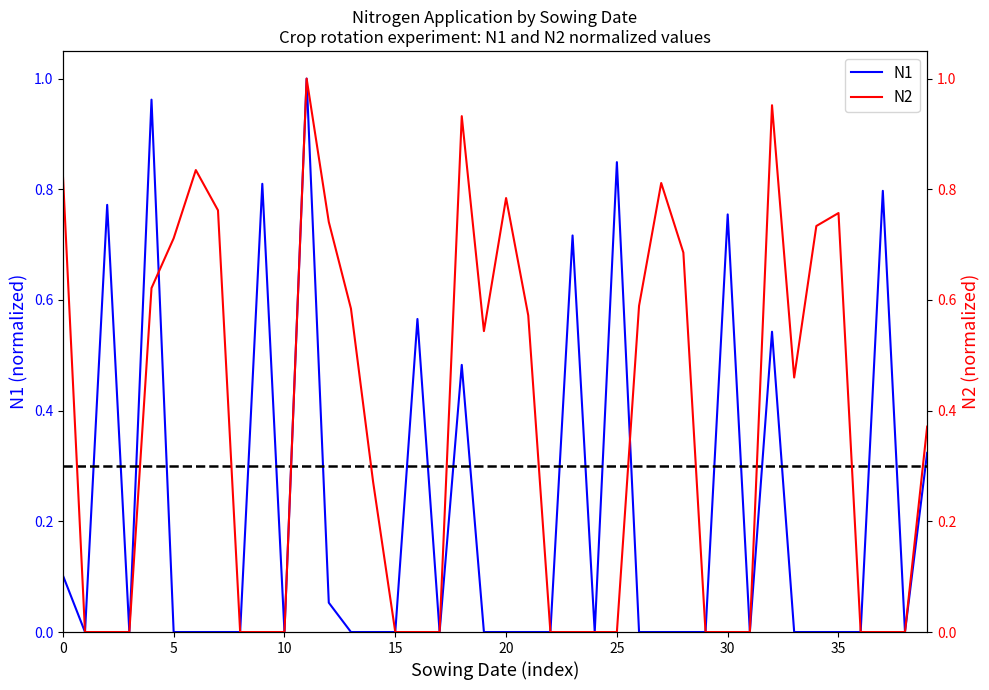

What is the label of the 22nd point from the left?

21